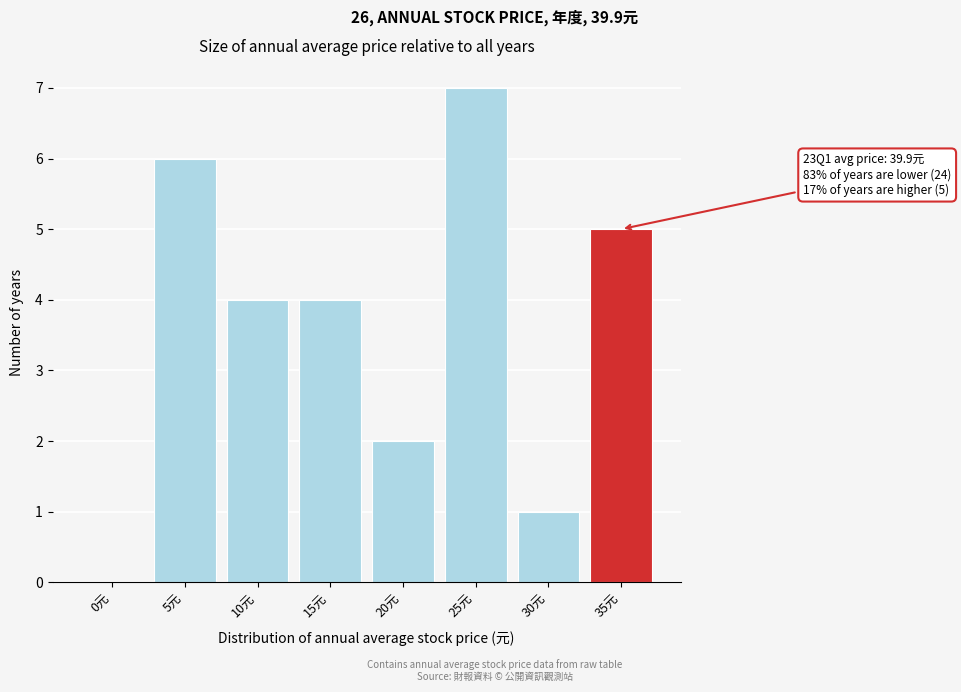

Reading left to right, list all the values displayed in this chart.

0元=0	5元=6	10元=4	15元=4	20元=2	25元=7	30元=1	35元=5